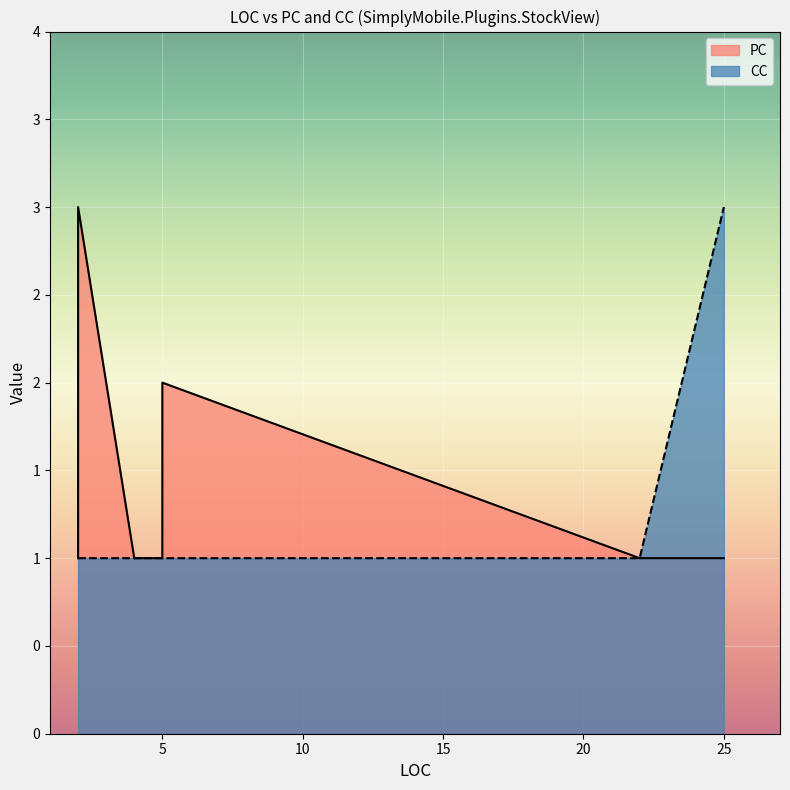

How many series are shown in this chart?

2